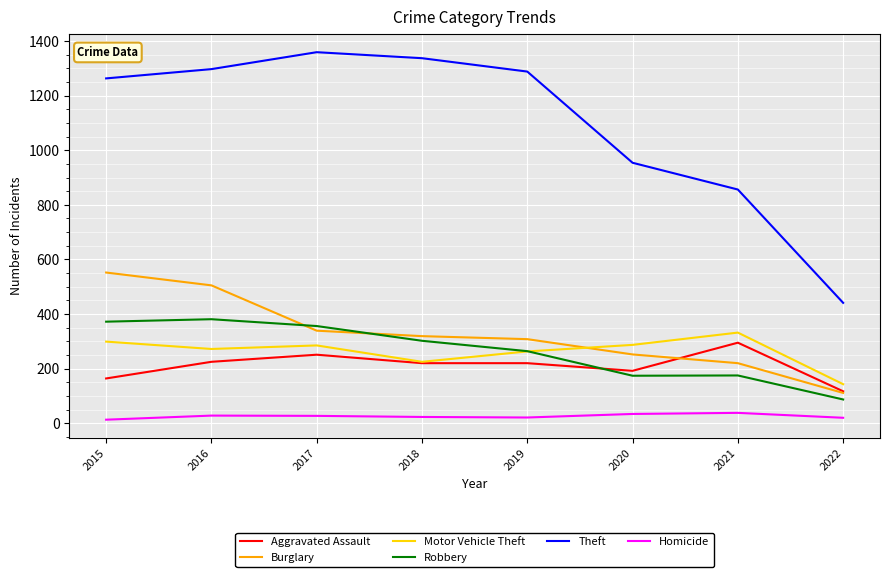

What is the maximum value for Aggravated Assault?

295